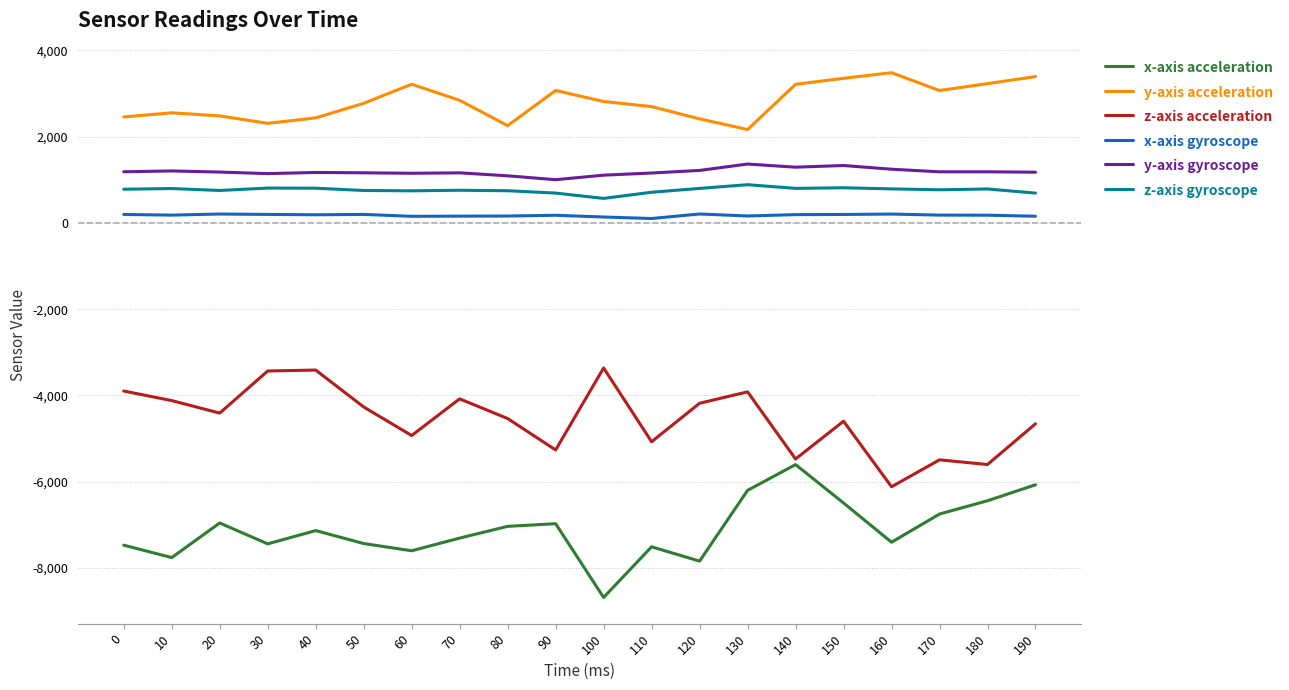

What is the highest value of the z-axis gyroscope series?

887